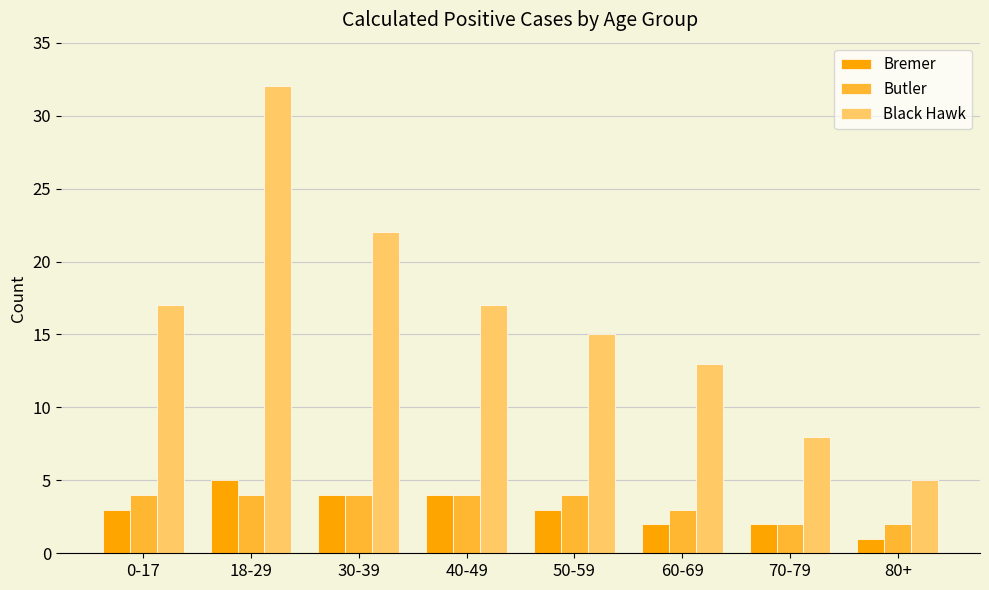

What is the label of the 3rd bar from the left?

30-39